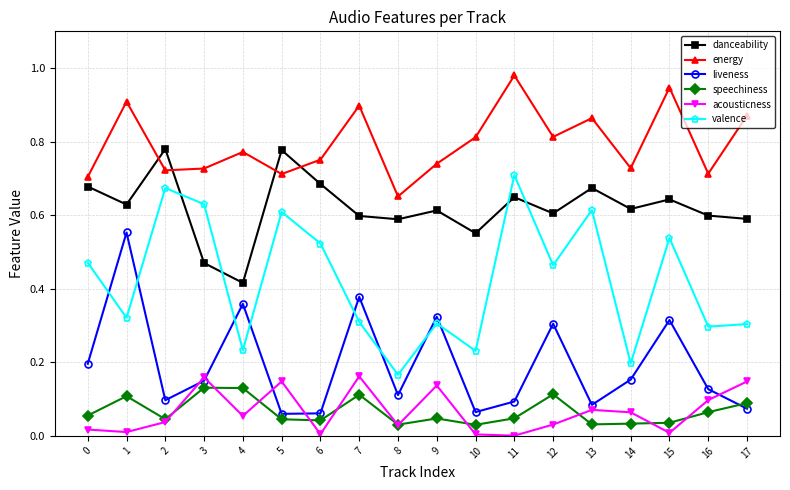

True or false: acousticness has a value of 0.0 at 0.

True